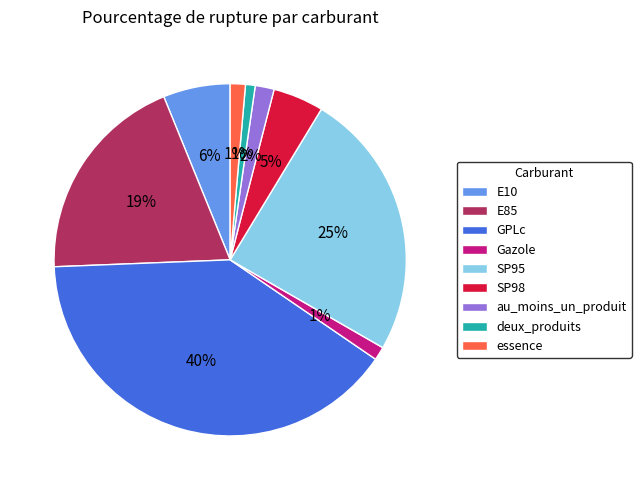

Does E85 account for over 50% of the chart?

No